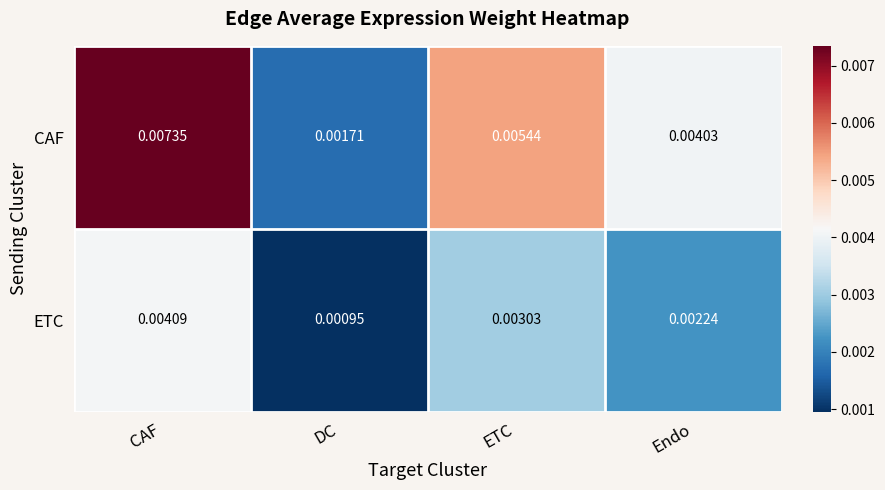

Which series has the largest range (max minus min)?

CAF